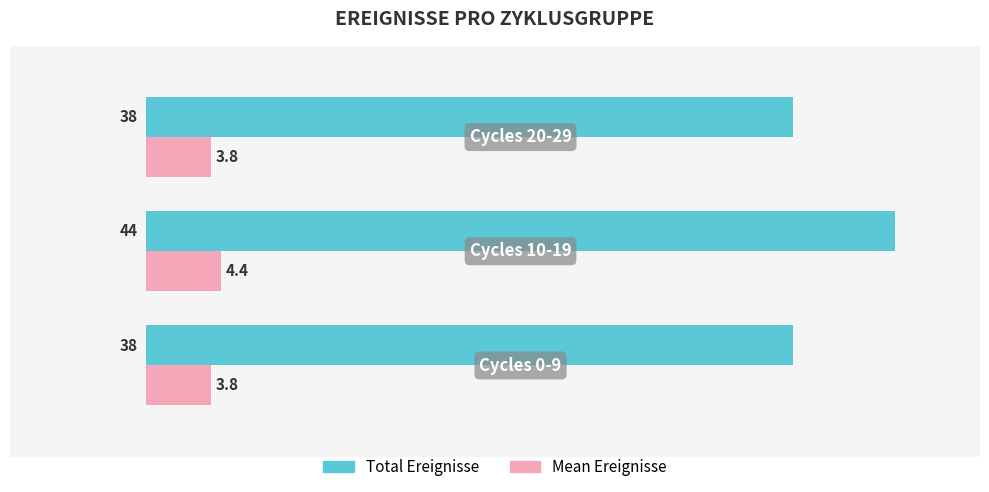

What are all the series names shown in the legend?

Total Ereignisse, Mean Ereignisse